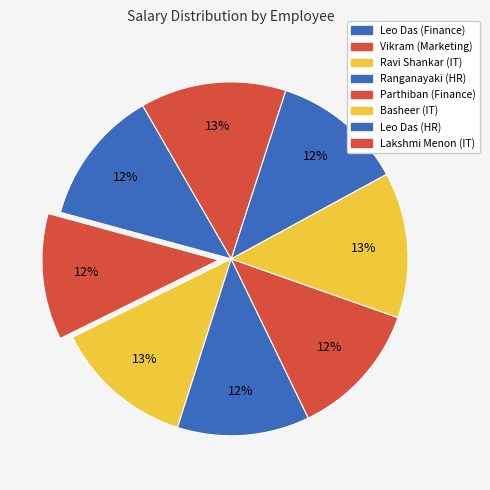

What is the change in value from Leo Das (HR) to Lakshmi Menon (IT)?

+7000.0